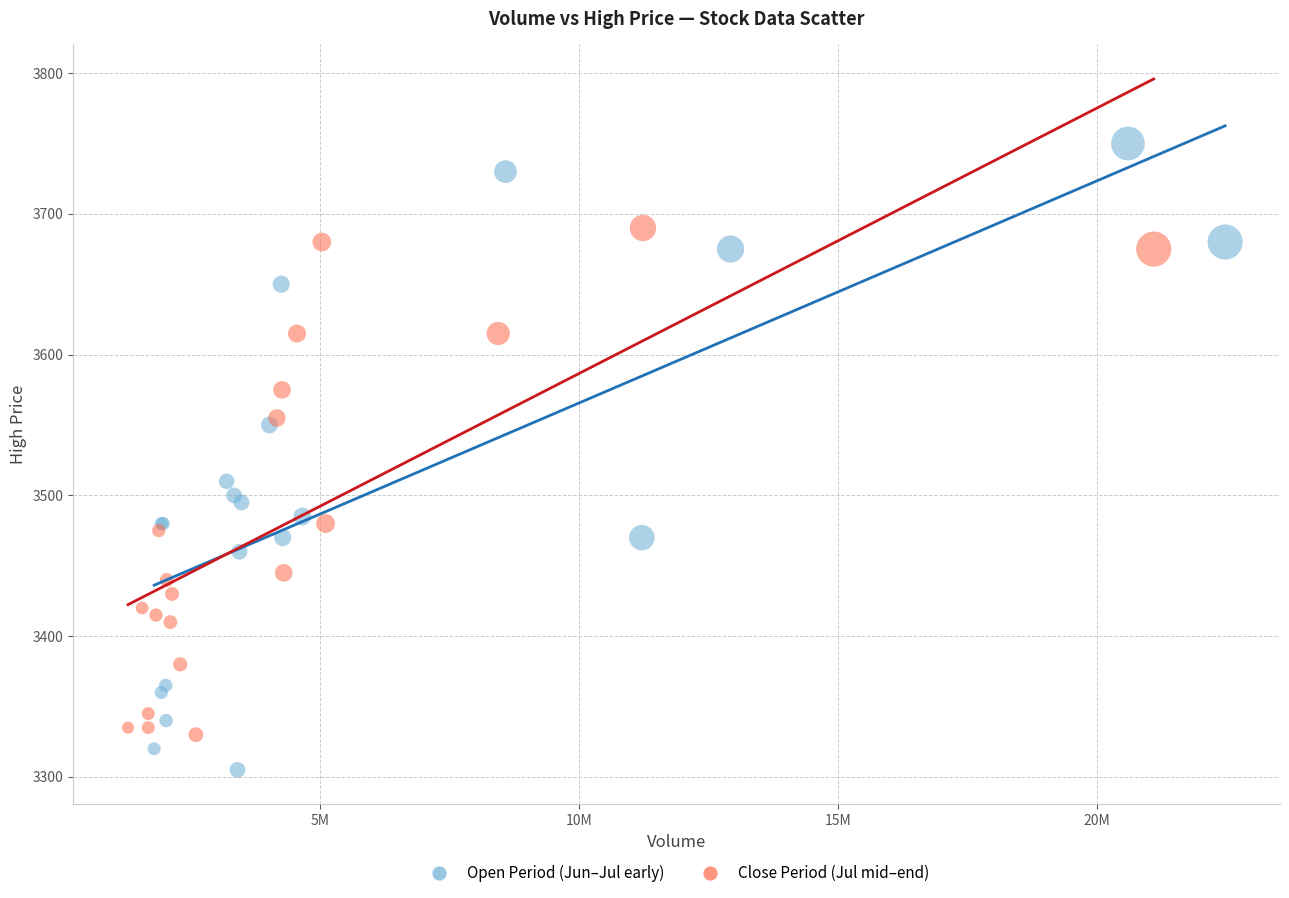

Which series contains the lowest Y value?

Open Period (Jun–Jul early)